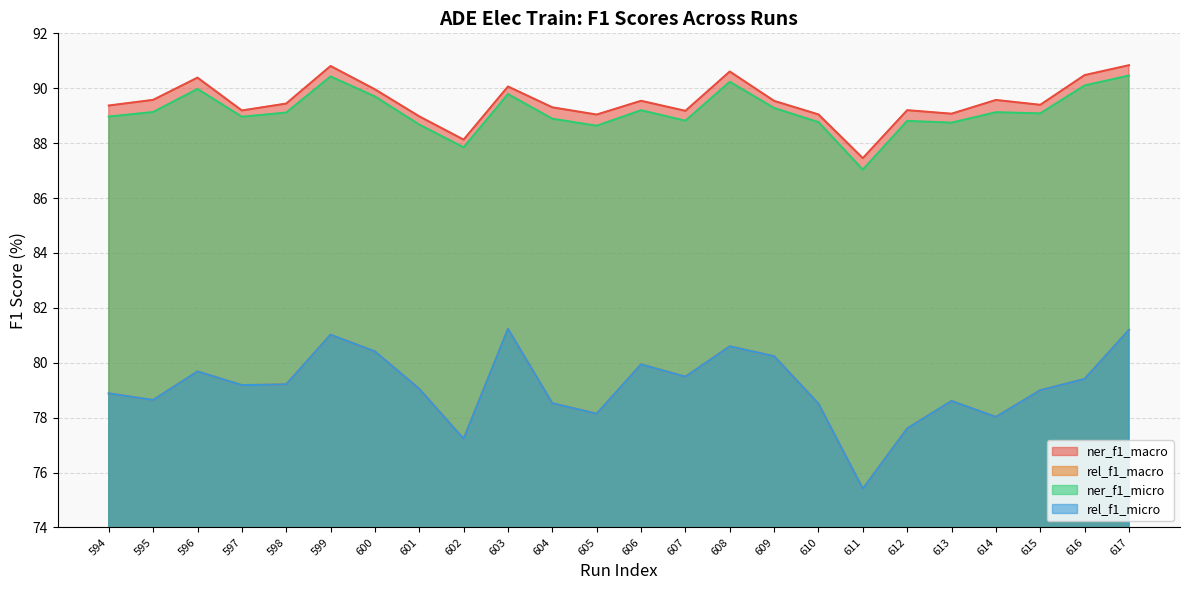

Where does the ner_f1_micro series first go above 89?

595